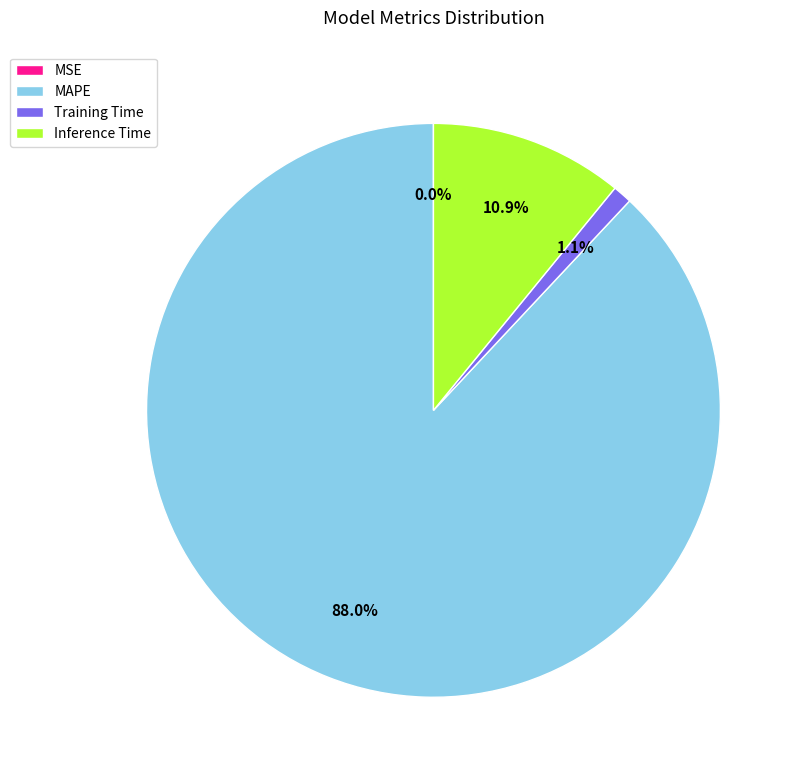

To the nearest percent, what is the average slice percentage?

25%